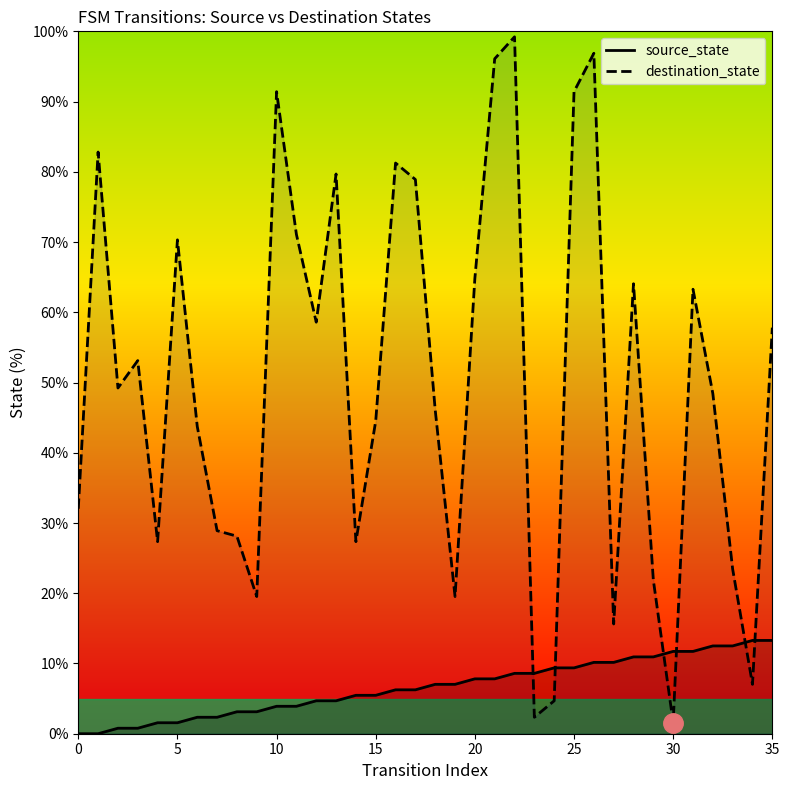

Rank the series by their maximum value, from lowest to highest.

source_state, destination_state